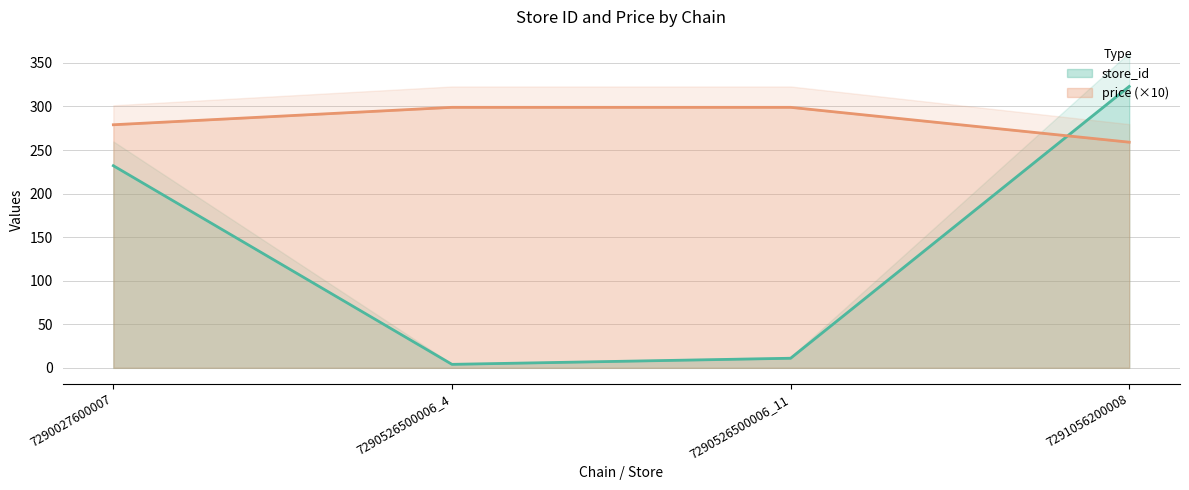

Reading left to right, transcribe all the data shown in this chart.

store_id: 7290027600007=232	7290526500006_4=4	7290526500006_11=11	7291056200008=323
price: 7290027600007=279	7290526500006_4=299	7290526500006_11=299	7291056200008=259